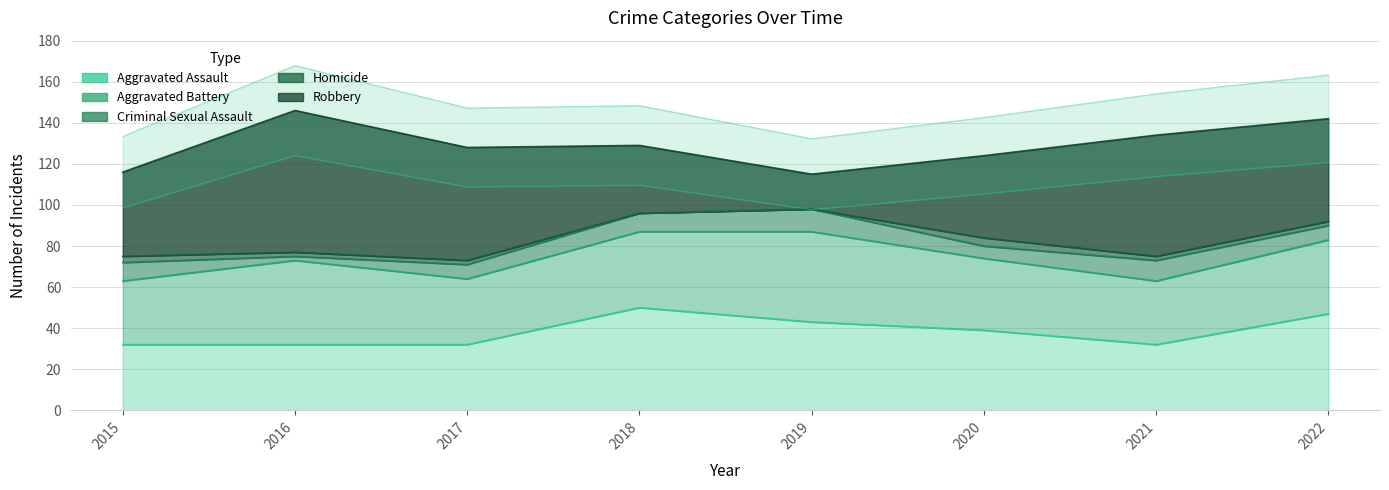

What is the spread (max minus min) of values at 2018?

50